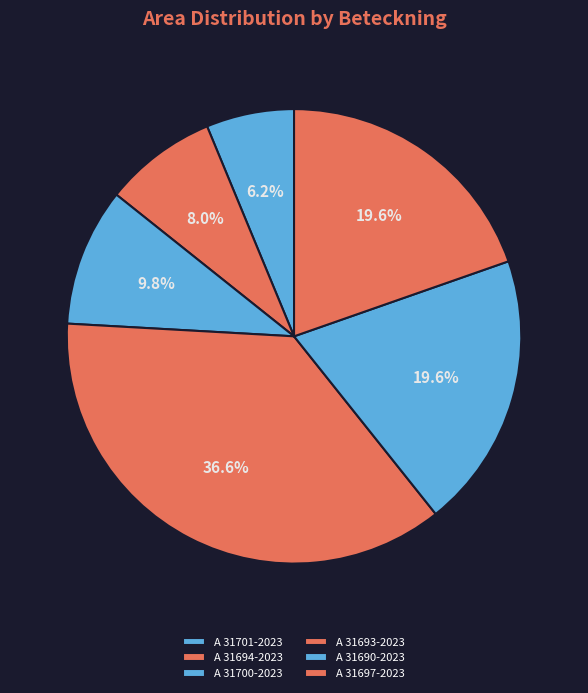

How many slices are in this pie chart?

6